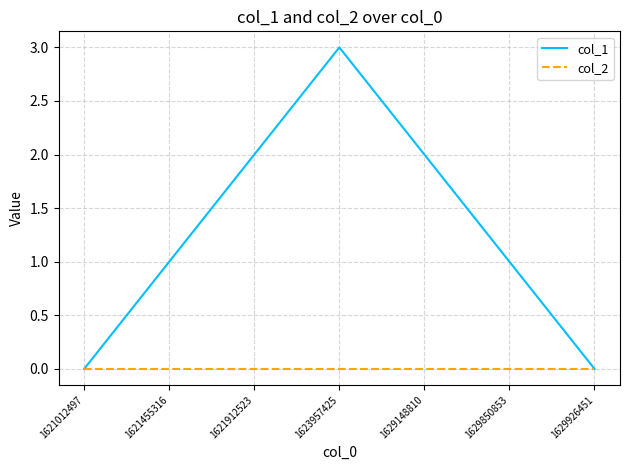

What is the greatest value displayed?

3